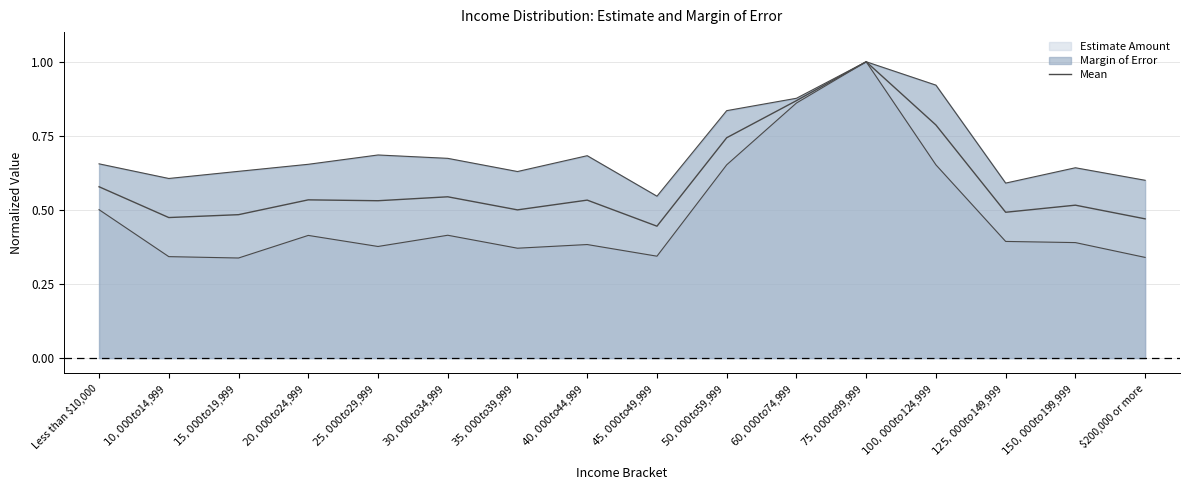

Reading left to right, extract all data points from this chart.

0.6	0.5	0.5	0.5	0.5	0.5	0.5	0.5	0.4	0.7	0.9	1.0	0.8	0.5	0.5	0.5